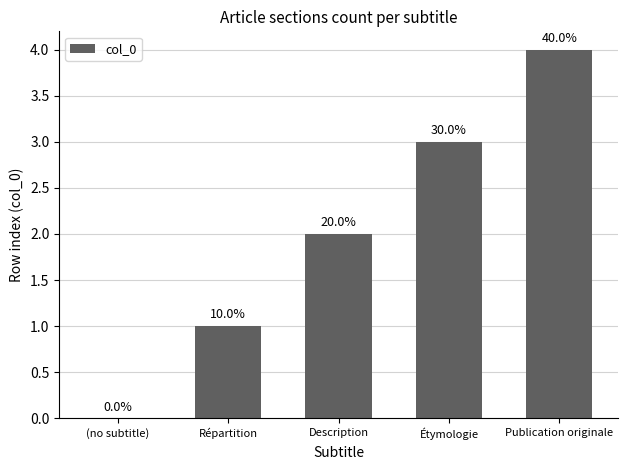

True or false: the data shows 4 at Publication originale.

True